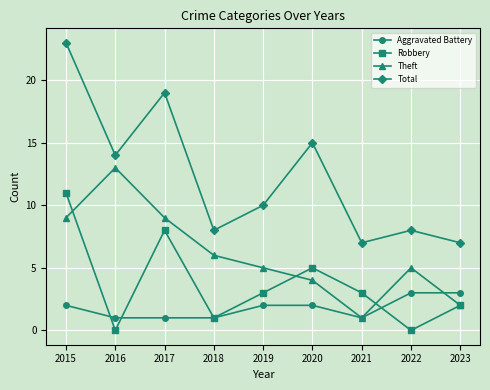

How many series are shown in this chart?

4